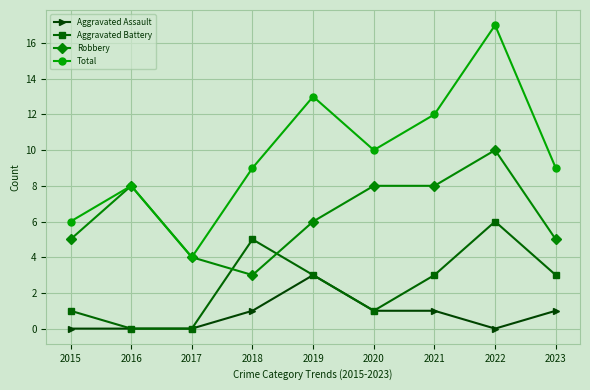

What is the difference between the maximum and second lowest values in the Aggravated Assault series?

3